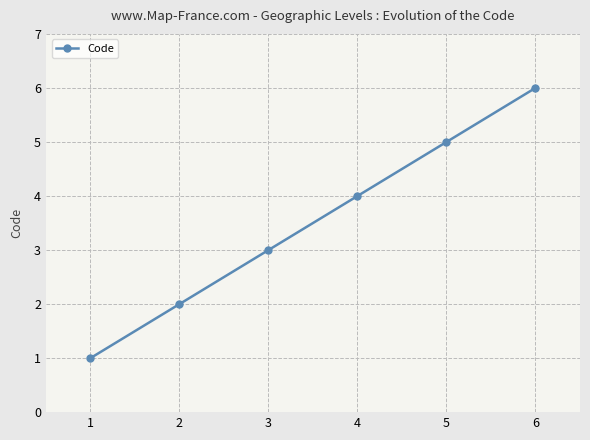

What is the change in value from 1 to 6?

+5